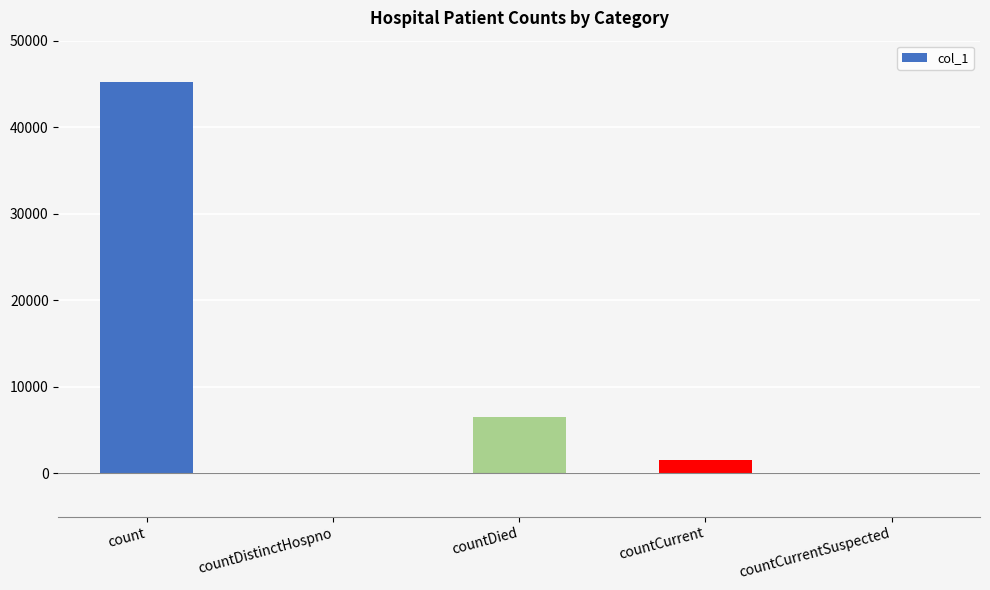

What is the sum of all values?

53364